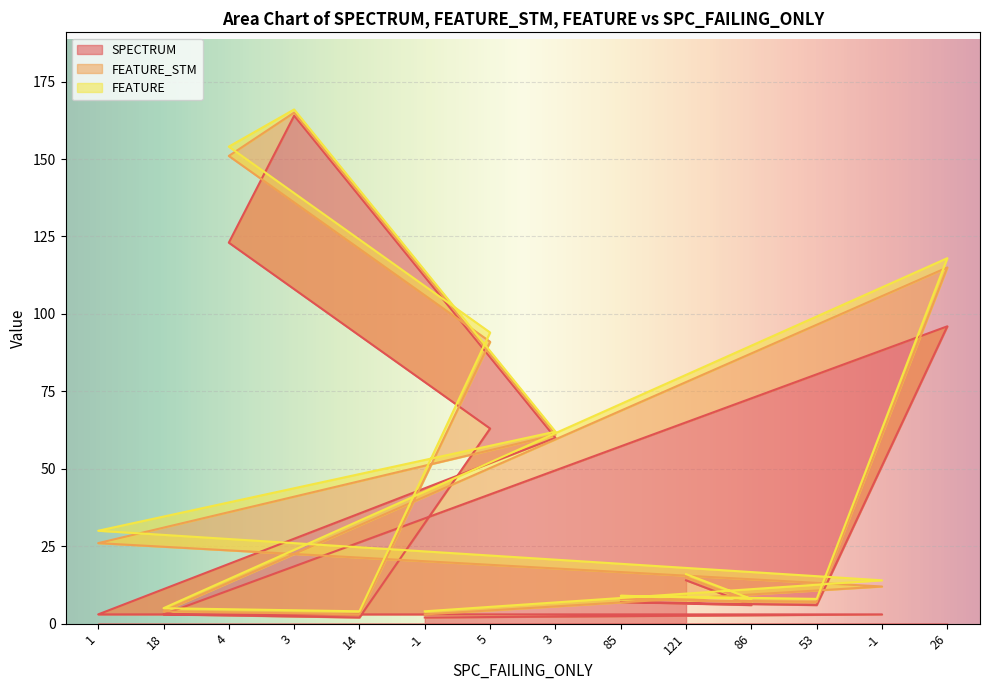

True or false: FEATURE_STM has more than 0 points higher than both neighbors.

True